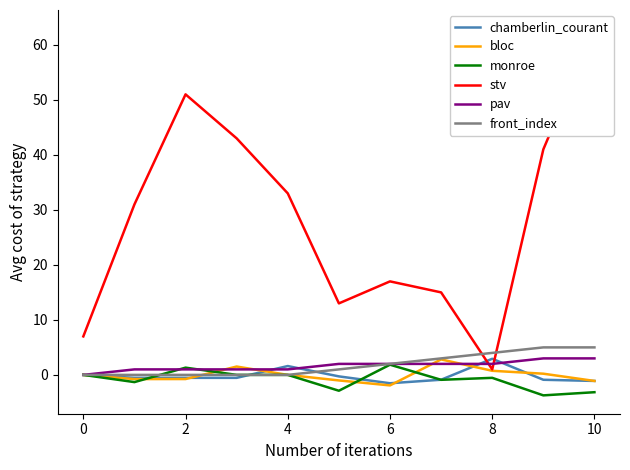

How many data points in front_index are less than 1?

5